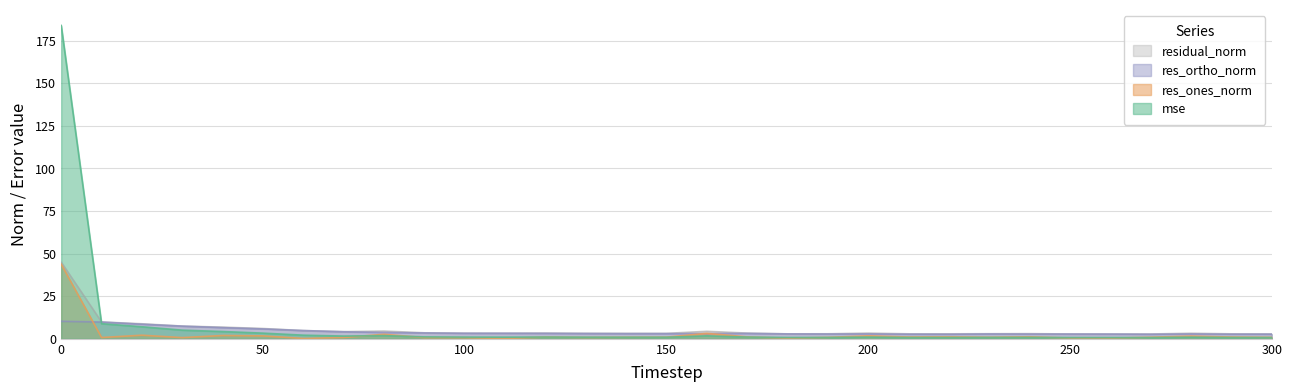

List the series in order of their overall mean, lowest first.

res_ones_norm, res_ortho_norm, residual_norm, mse